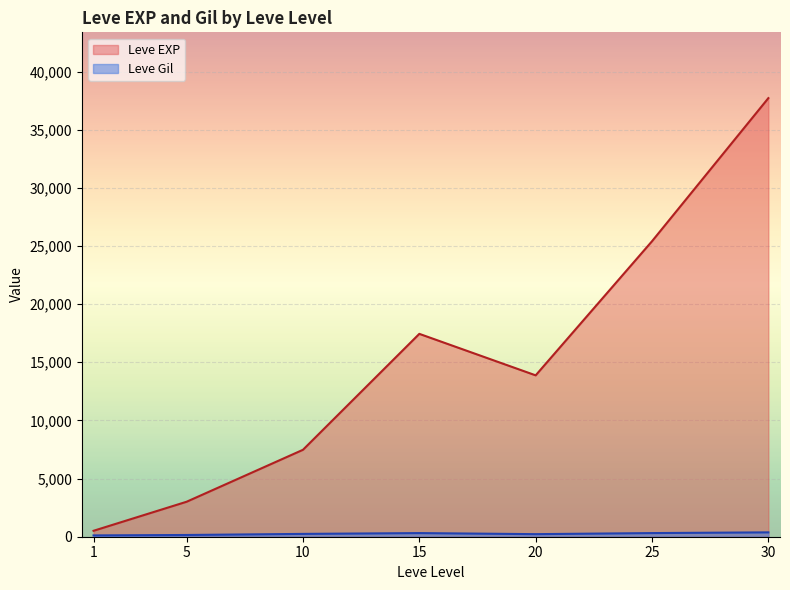

Where does the Leve Gil series first go above 223?

10